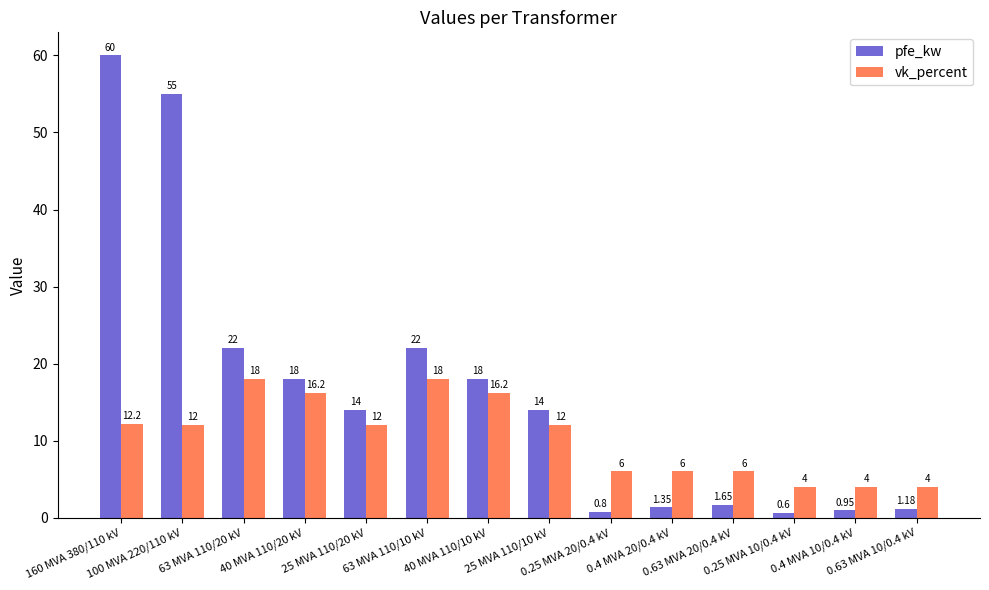

What is the difference between the maximum and minimum values in the vk_percent series?

14.0